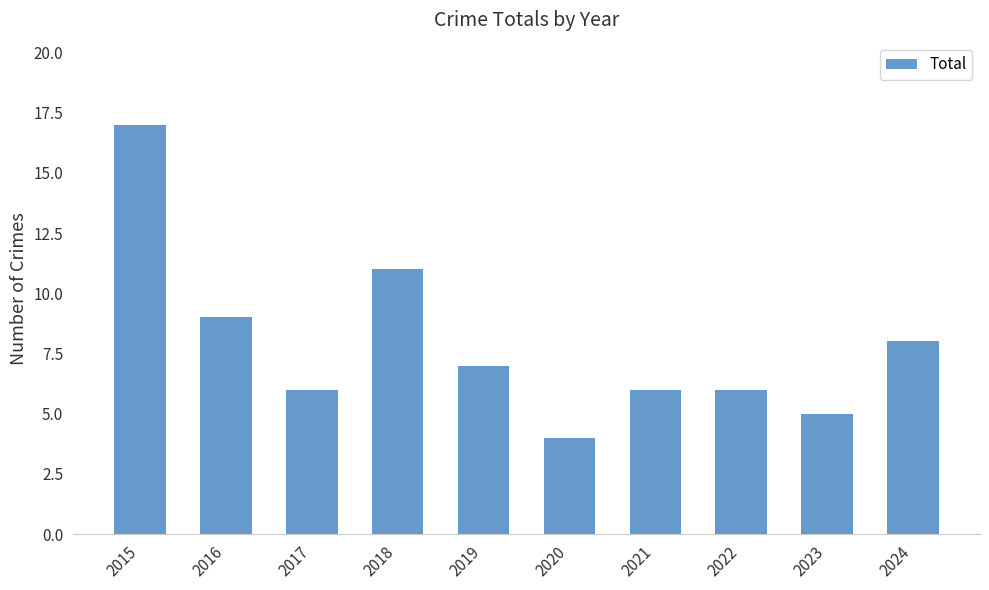

What is the greatest value displayed?

17